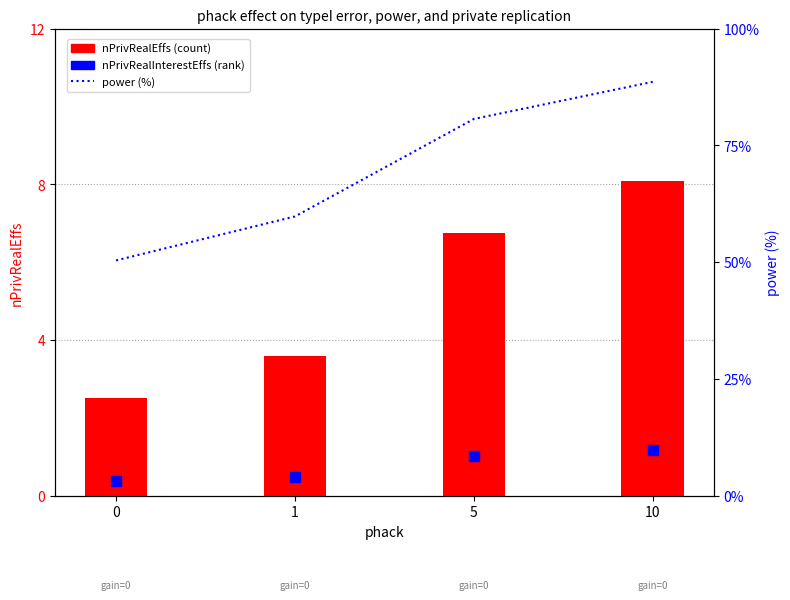

Which series contains the highest Y value?

power (%)